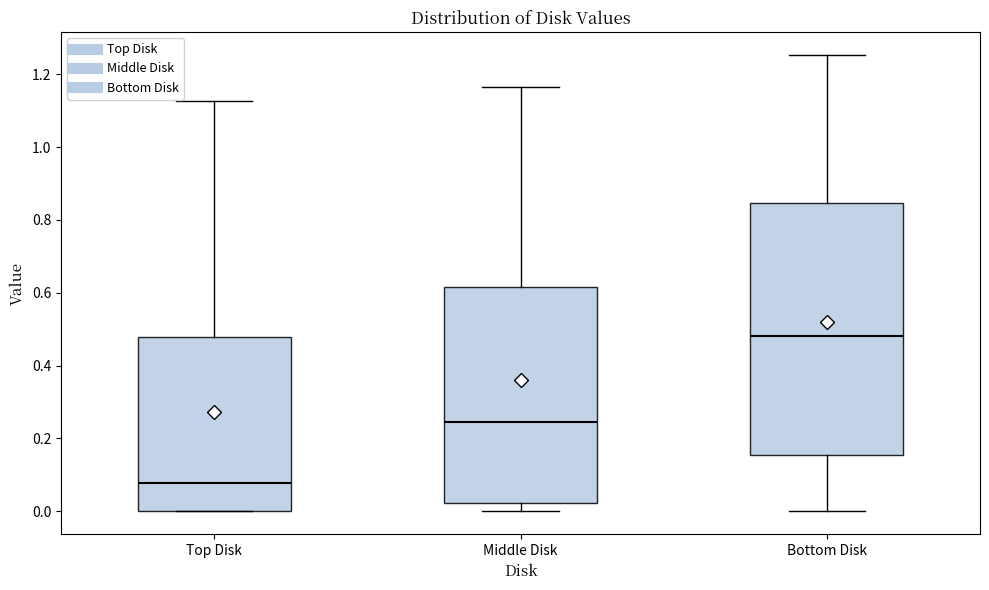

Reading left to right, read every box against the y-axis: the position of its median line, the range the box covers, and the ends of its whiskers. The values are not printed on the chart, so give them approximately, as read against the axis.

Top Disk: median 0.08, box 0.00 to 0.48, whiskers 0.00 to 1.12
Middle Disk: median 0.24, box 0.02 to 0.62, whiskers 0.00 to 1.16
Bottom Disk: median 0.48, box 0.16 to 0.84, whiskers 0.00 to 1.26